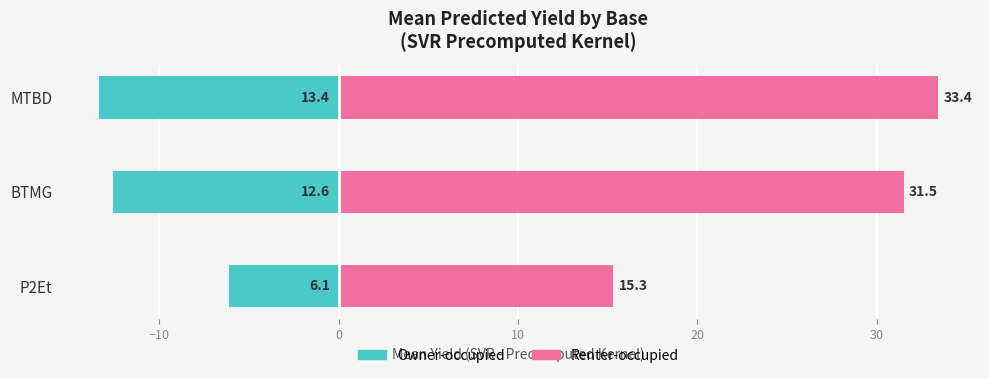

How many values in the Owner-occupied series are below -12?

2